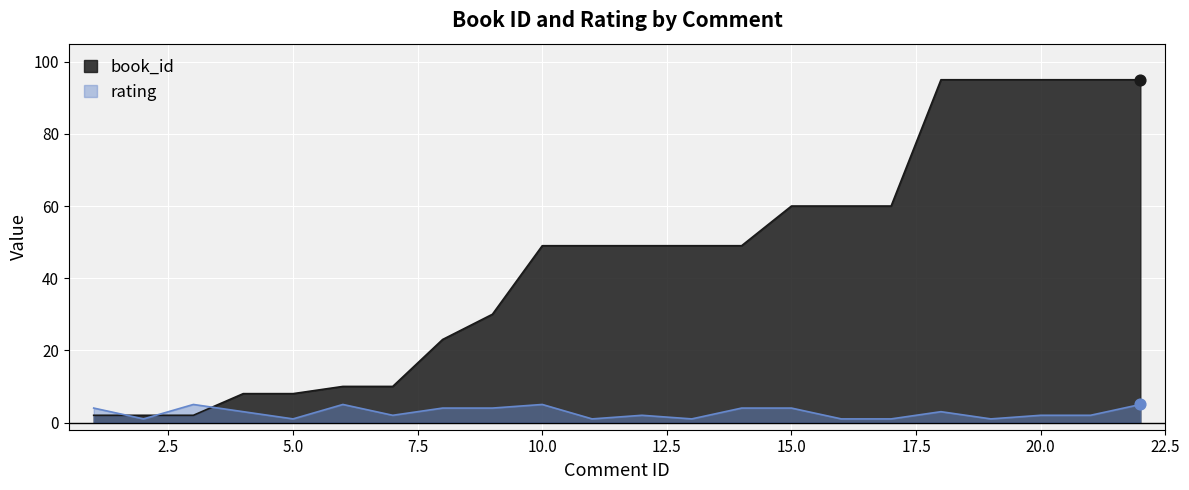

What is the total value across all series at 21?

97